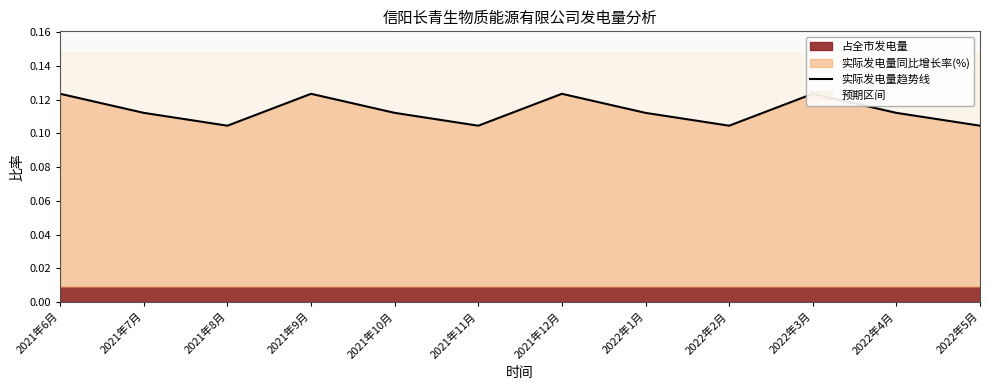

What is the label of the 10th point from the left?

2022年3月